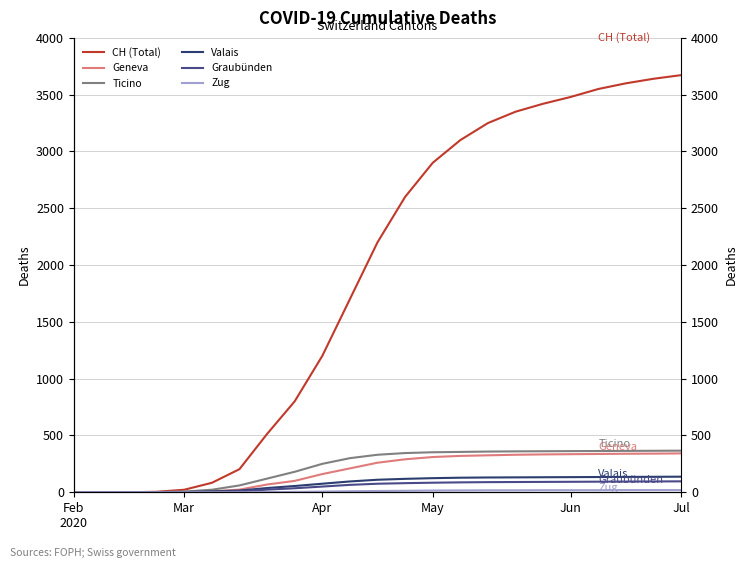

True or false: Zug and CH (Total) intersect in this chart.

False